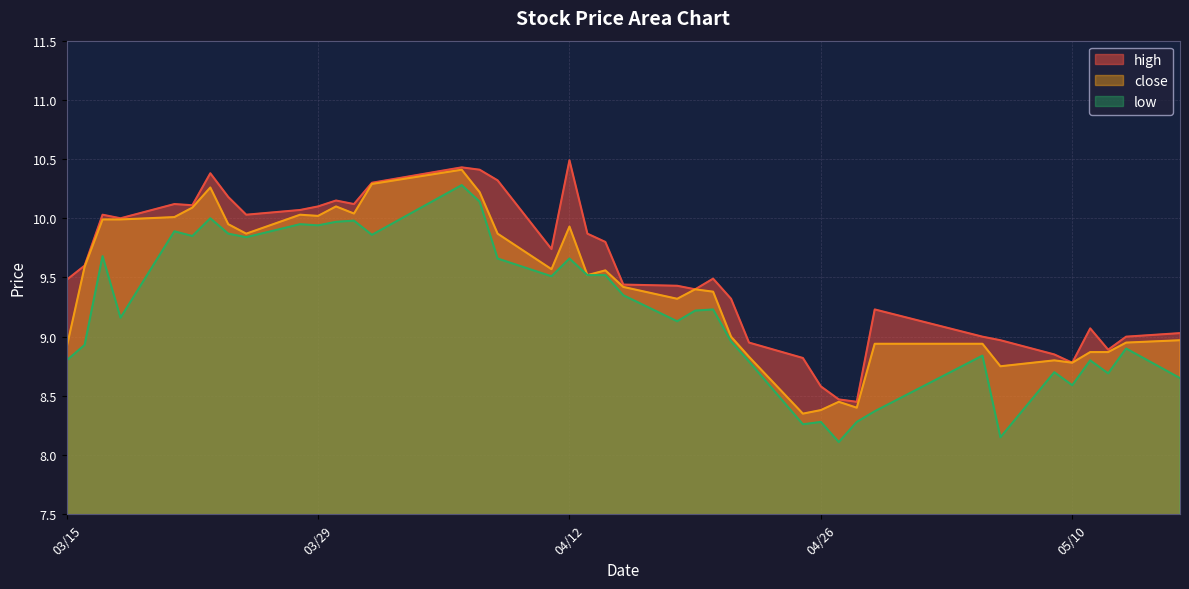

True or false: close and high cross at least once.

False